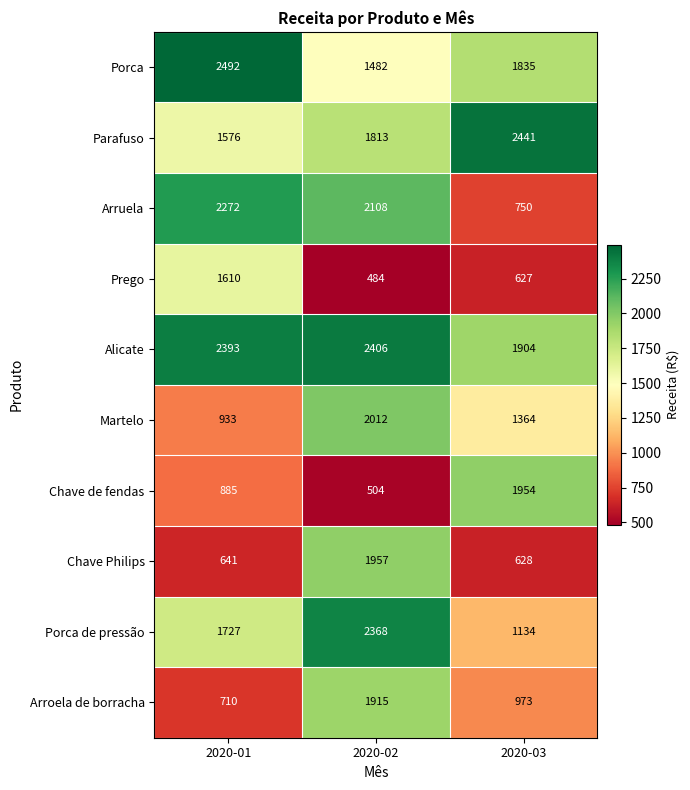

What is the greatest value displayed?

2492